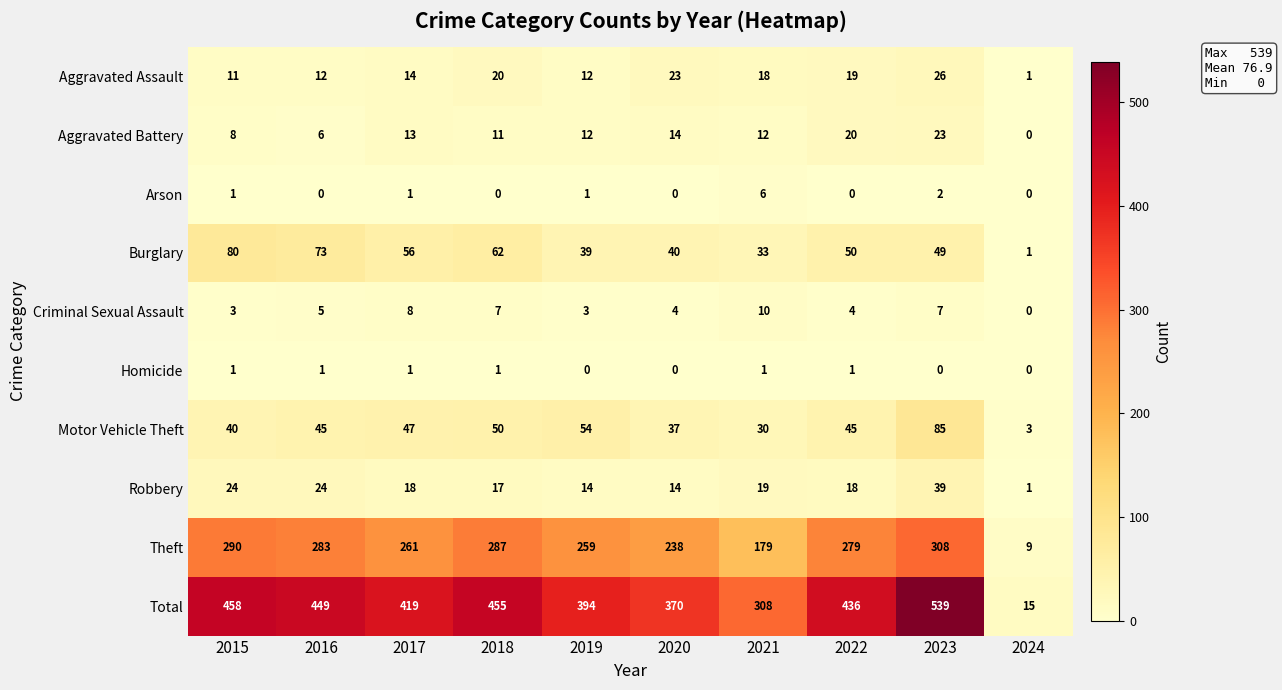

Count the number of categories in the chart.

10